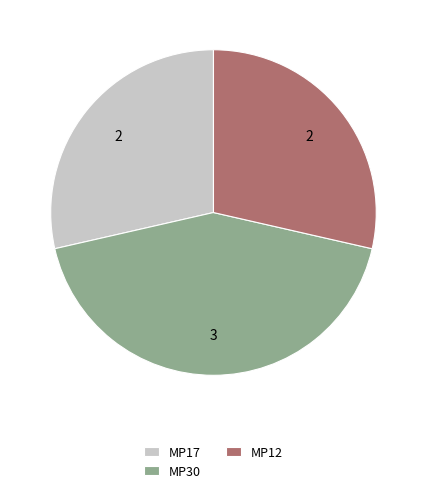

Between MP30 and MP12, which is larger?

MP30